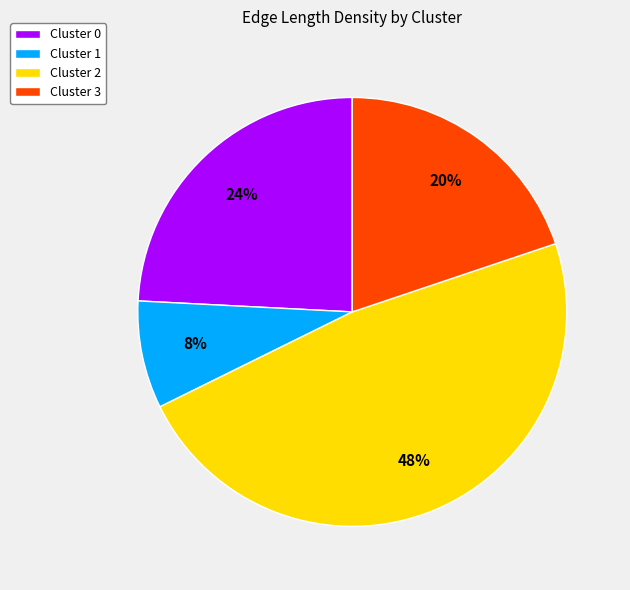

Which slice is the largest?

Cluster 2